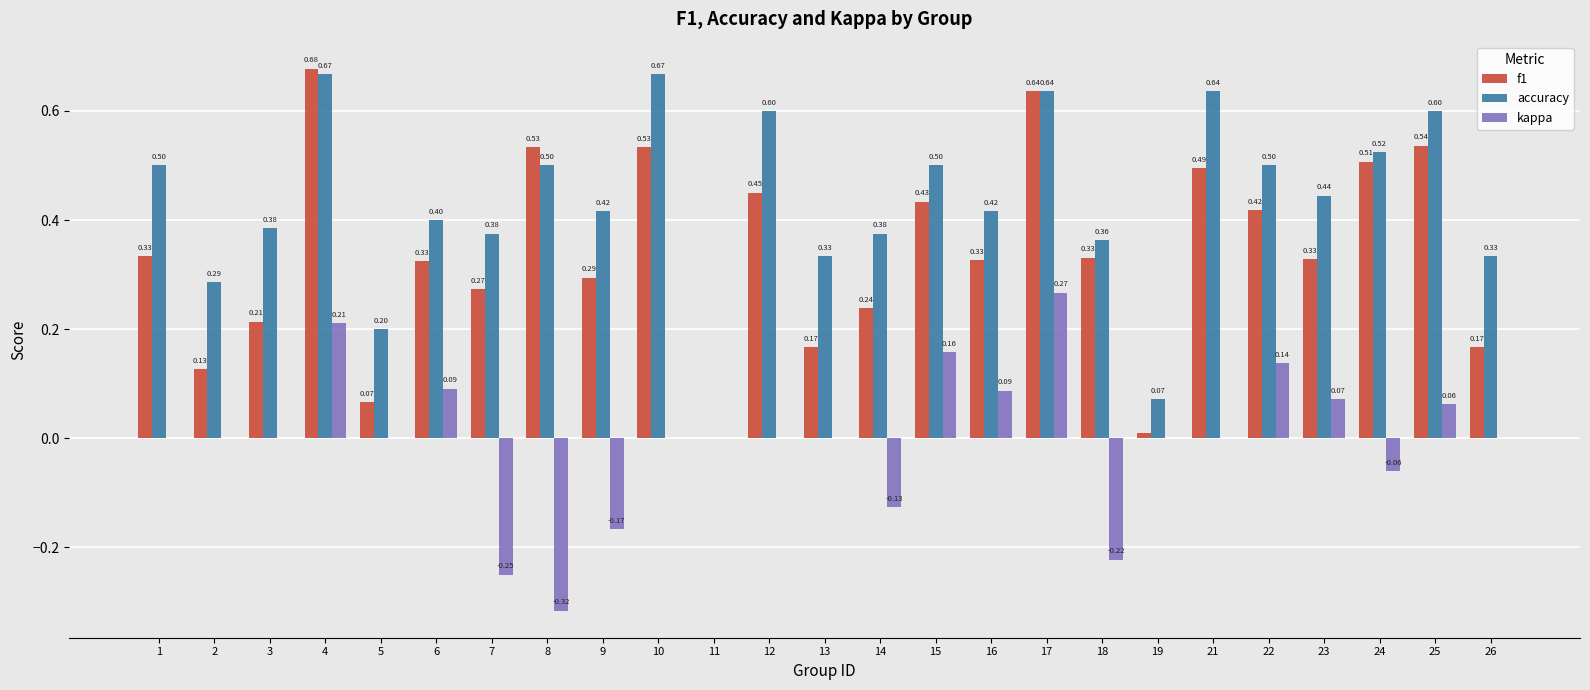

Between 3 and 24, which series saw the biggest shift?

f1